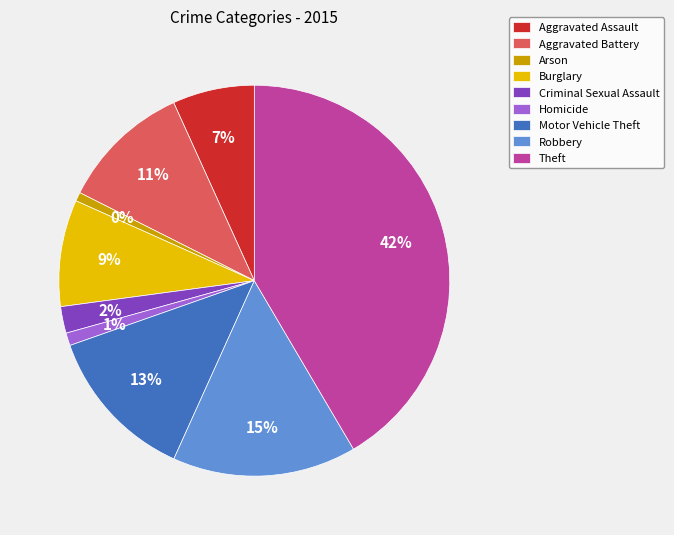

How much of the chart is everything except Aggravated Battery?

89.2%